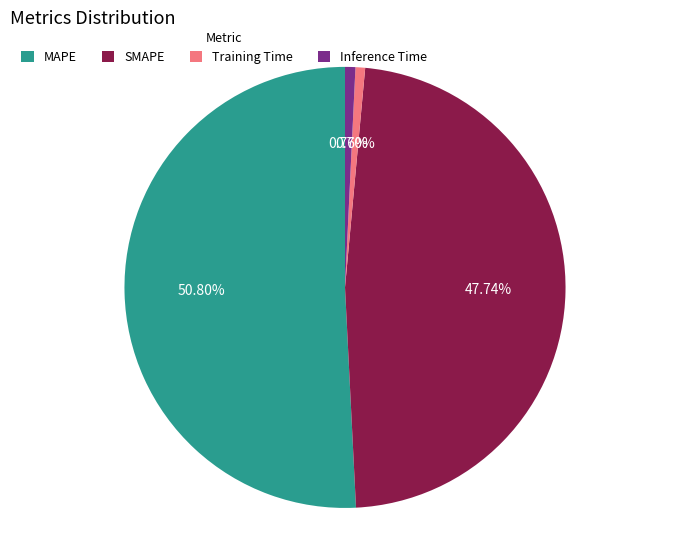

Which slice is the largest?

MAPE